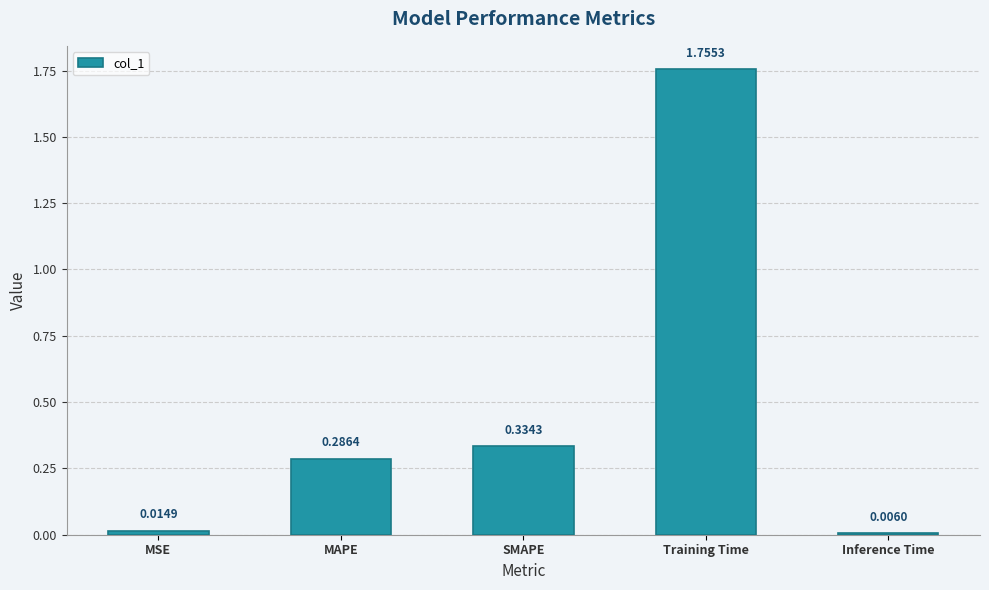

Between Training Time and MAPE, which is larger?

Training Time